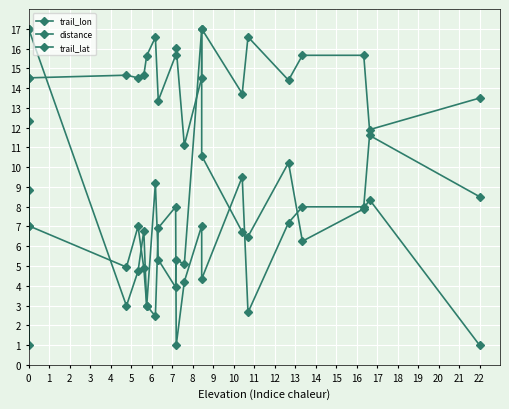

Rank the series at 9 from lowest to highest value.

distance, trail_lon, trail_lat